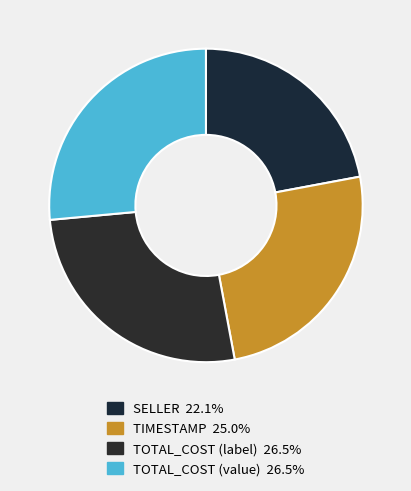

Rank the categories by value from lowest to highest.

SELLER, TIMESTAMP, TOTAL_COST (label), TOTAL_COST (value)